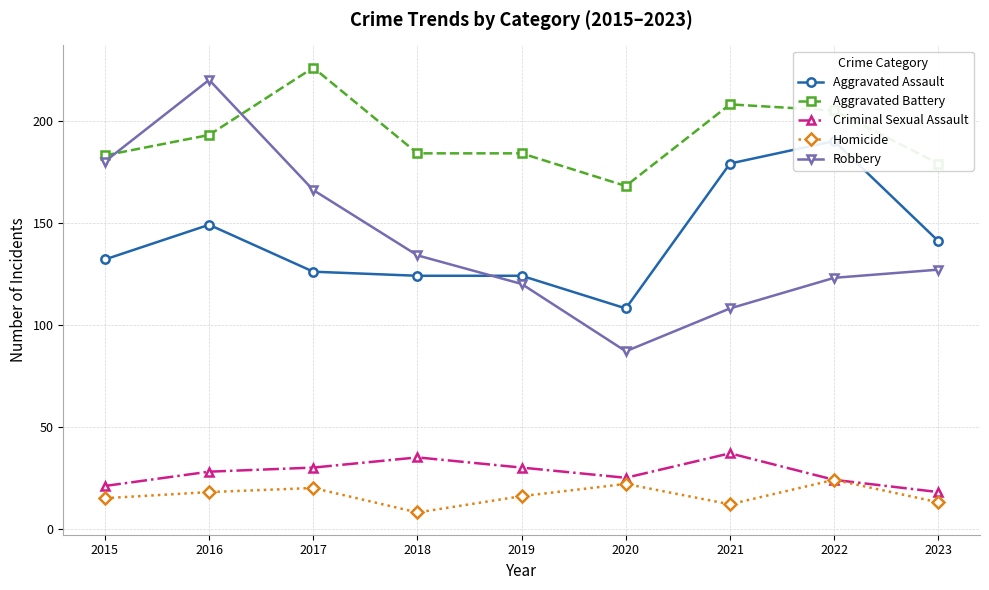

What value does the Robbery series have at 2015, to the nearest 10?

180